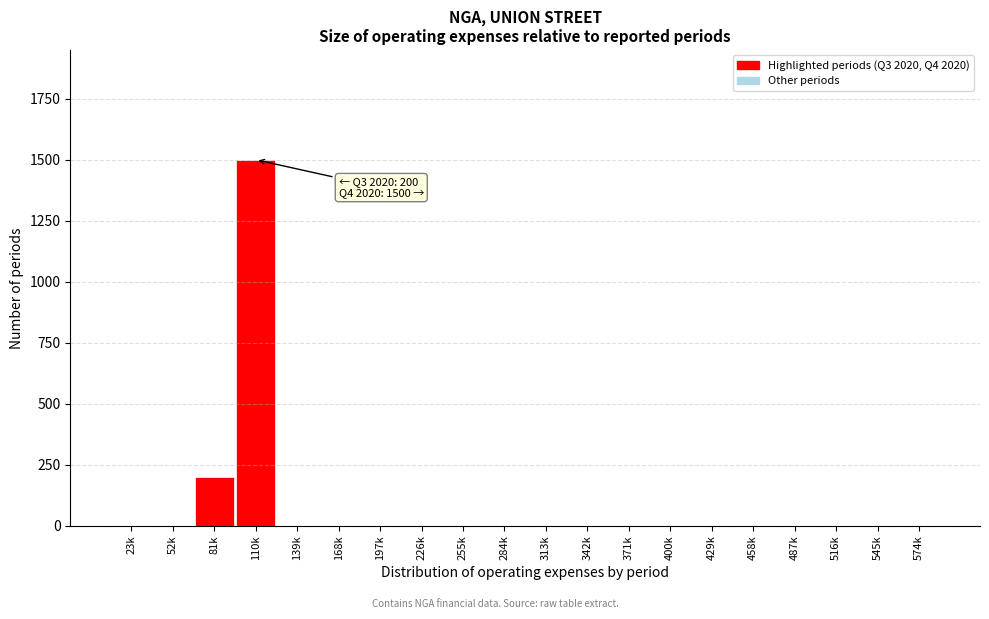

Reading left to right, extract all data points from this chart.

23k=0	52k=0	81k=200	110k=1500	139k=0	168k=0	197k=0	226k=0	255k=0	284k=0	313k=0	342k=0	371k=0	400k=0	429k=0	458k=0	487k=0	516k=0	545k=0	574k=0